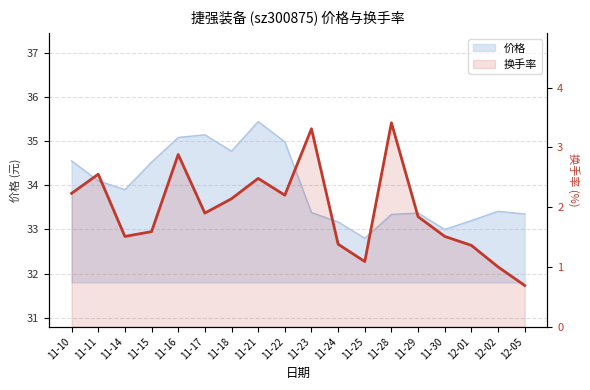

The chart shows a value of 2.1 at 11-18. True or false?

True